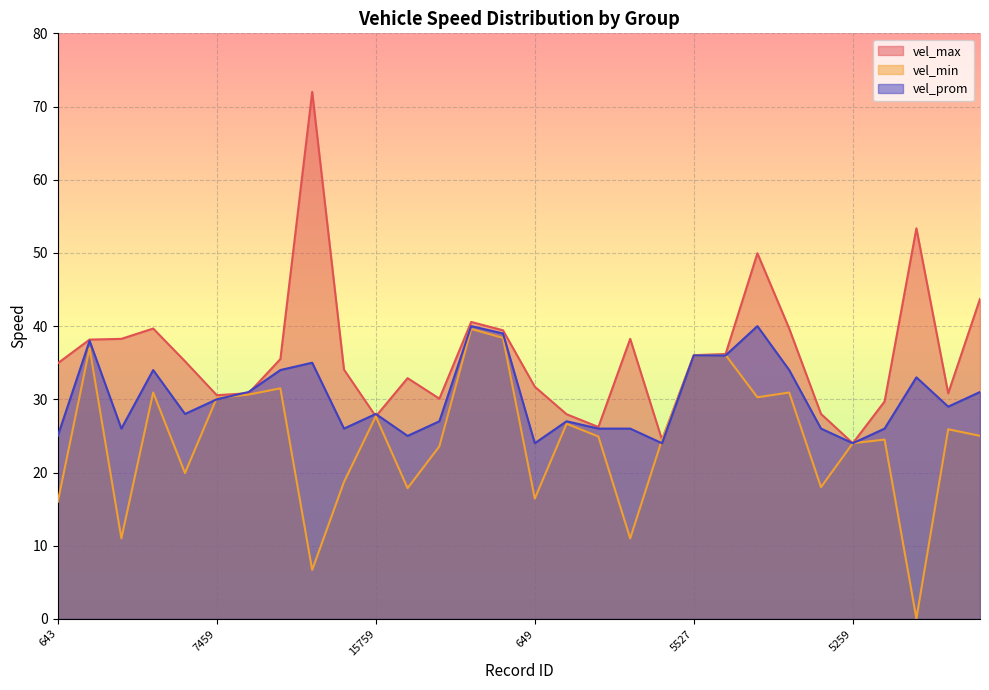

Rank the series by their average value, from highest to lowest.

vel_max, vel_prom, vel_min